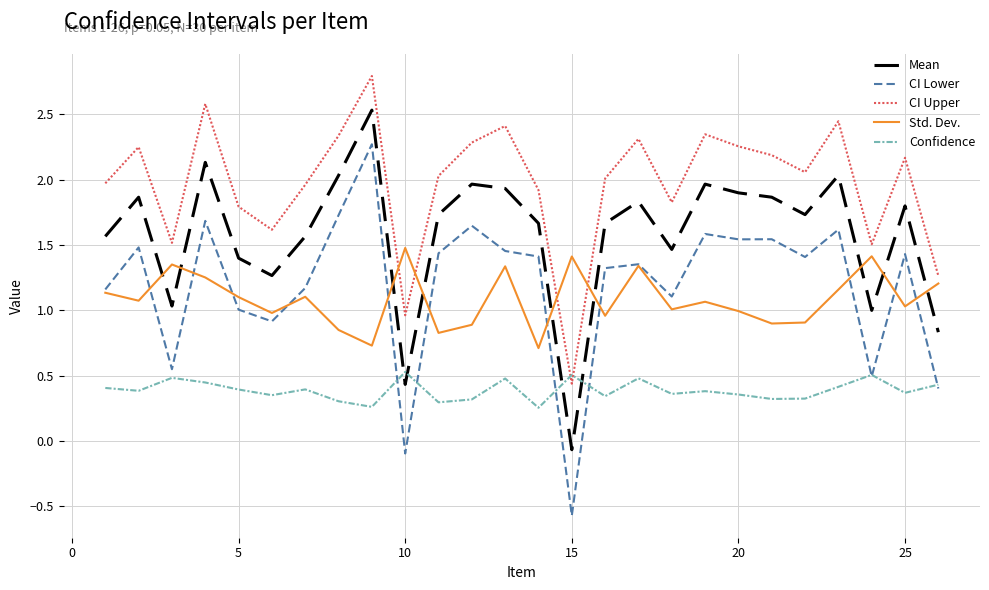

Rank the series by their maximum value, from lowest to highest.

Confidence, Std. Dev., CI Lower, Mean, CI Upper